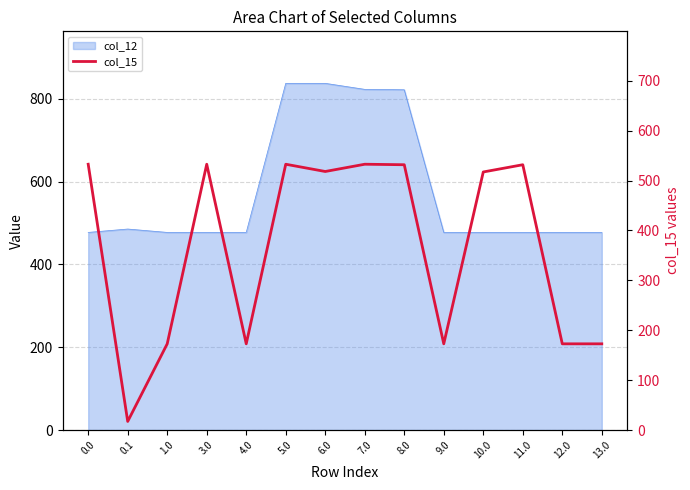

Does the chart have visible grid lines?

Yes